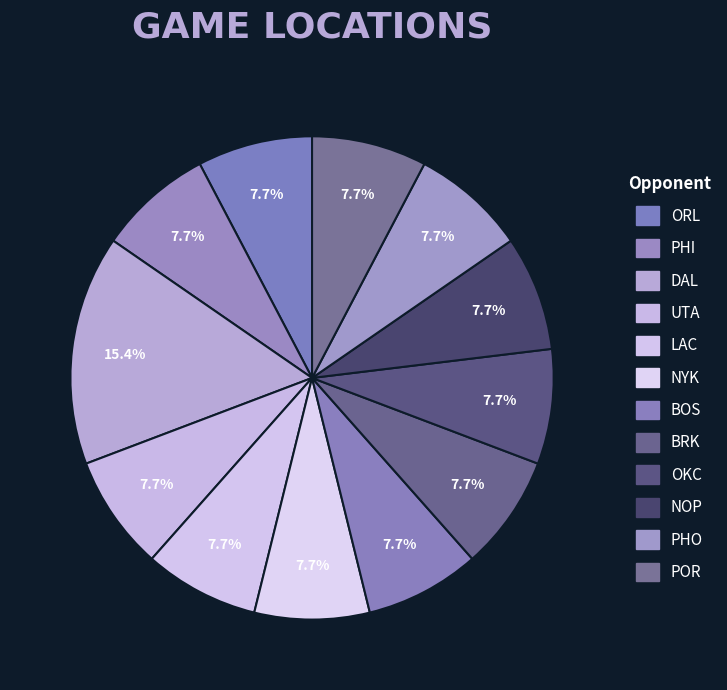

How many segments does this pie chart have?

12